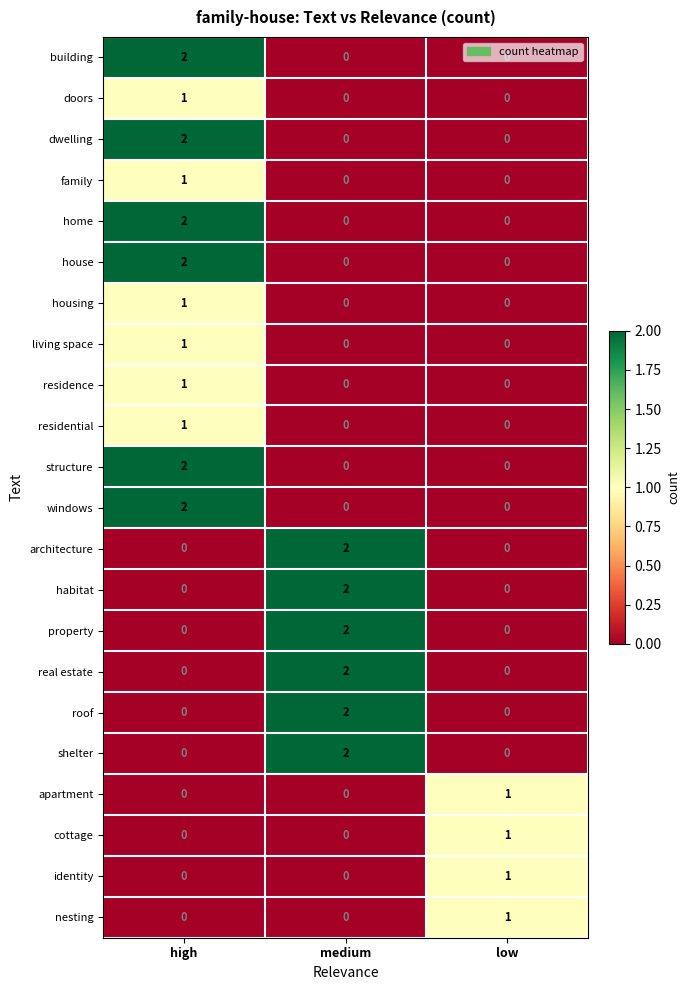

True or false: nesting has a value of -1 at medium.

False